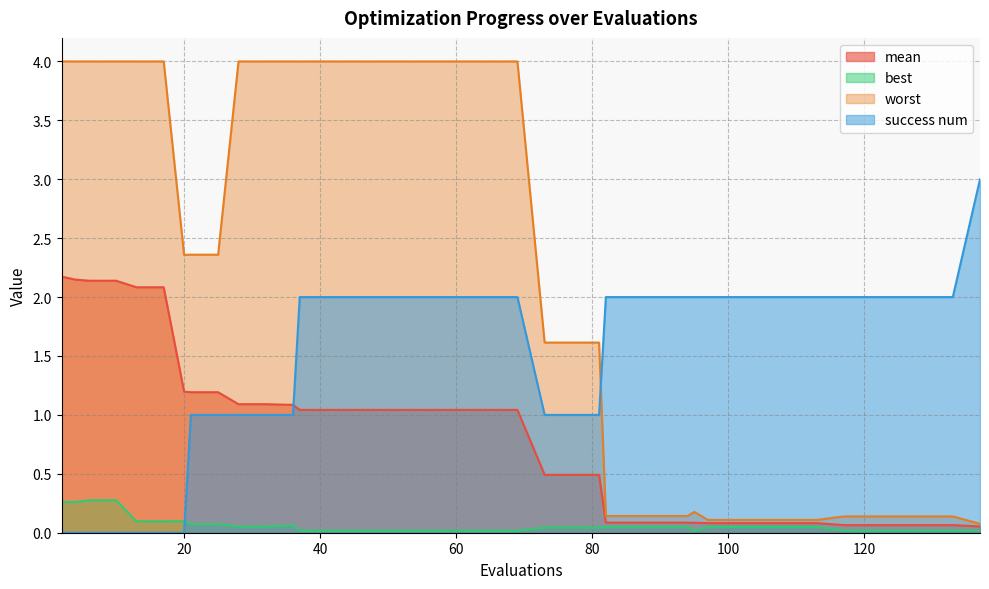

Does the chart display data point markers on the line(s)?

No